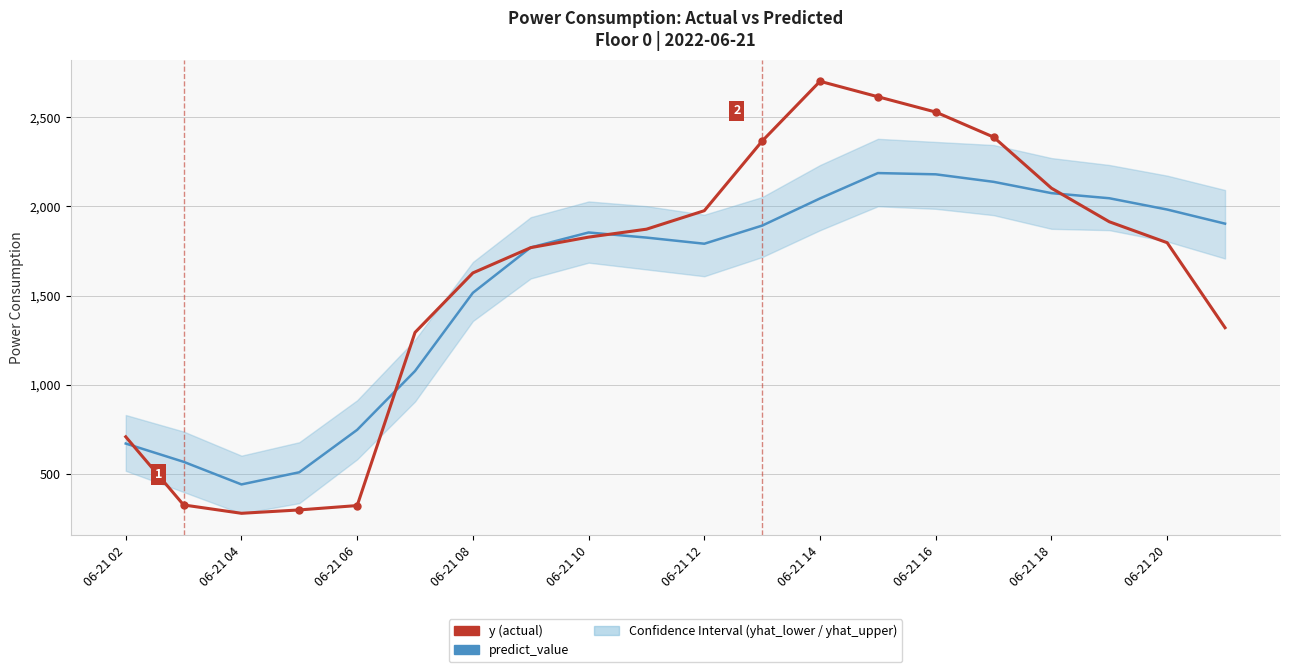

How many series are shown in this chart?

2